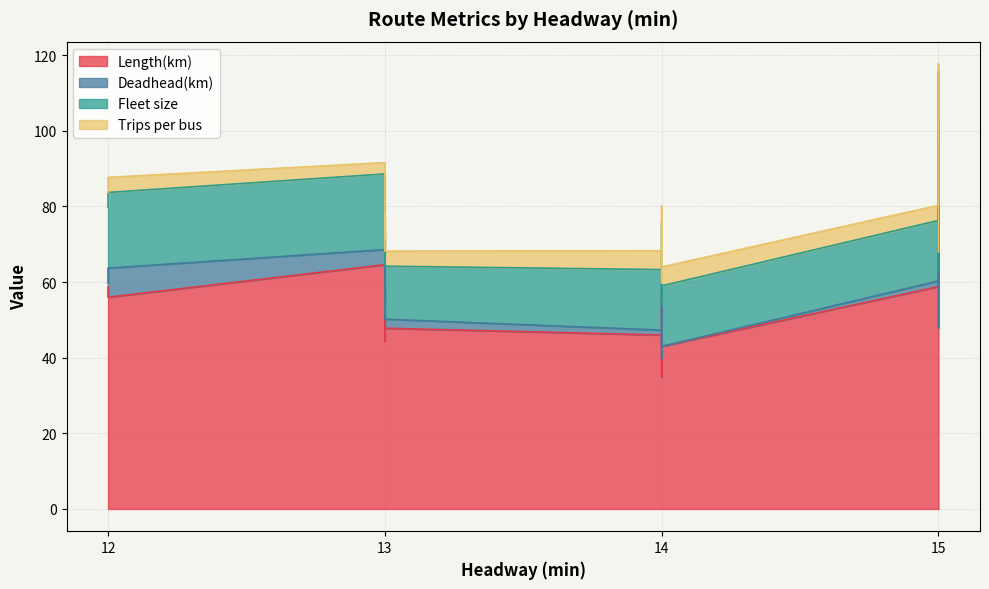

At 14, list the series in order from smallest to largest.

Deadhead(km), Trips per bus, Fleet size, Length(km)